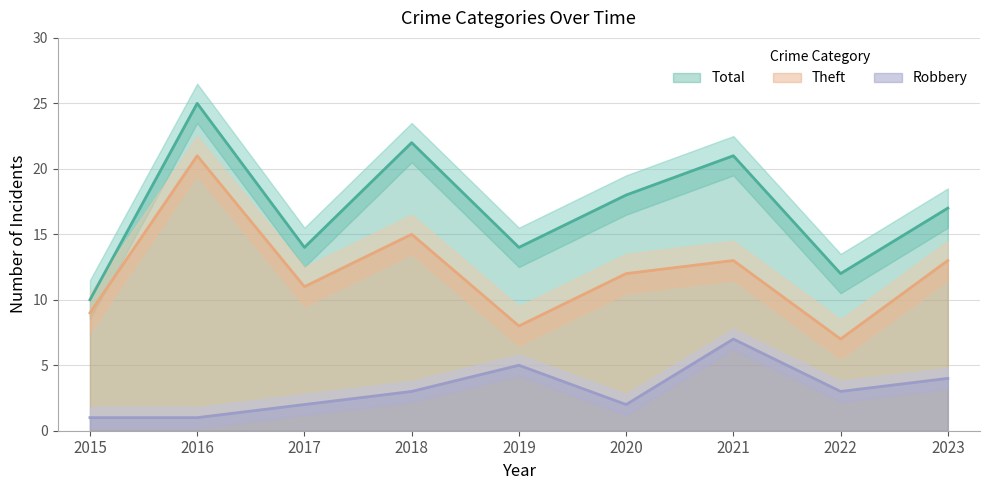

Read the Theft value at 2020.

12